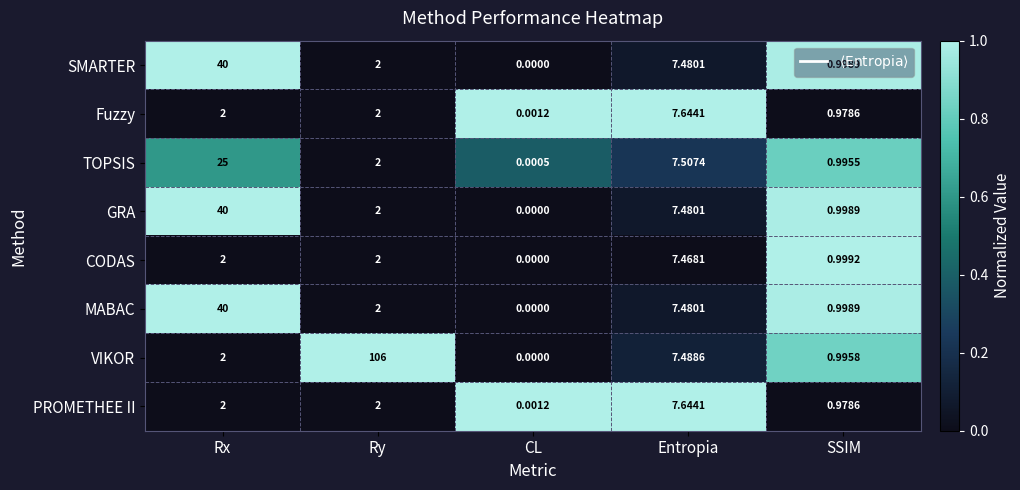

Which category has the lowest value in the SMARTER series?

CL